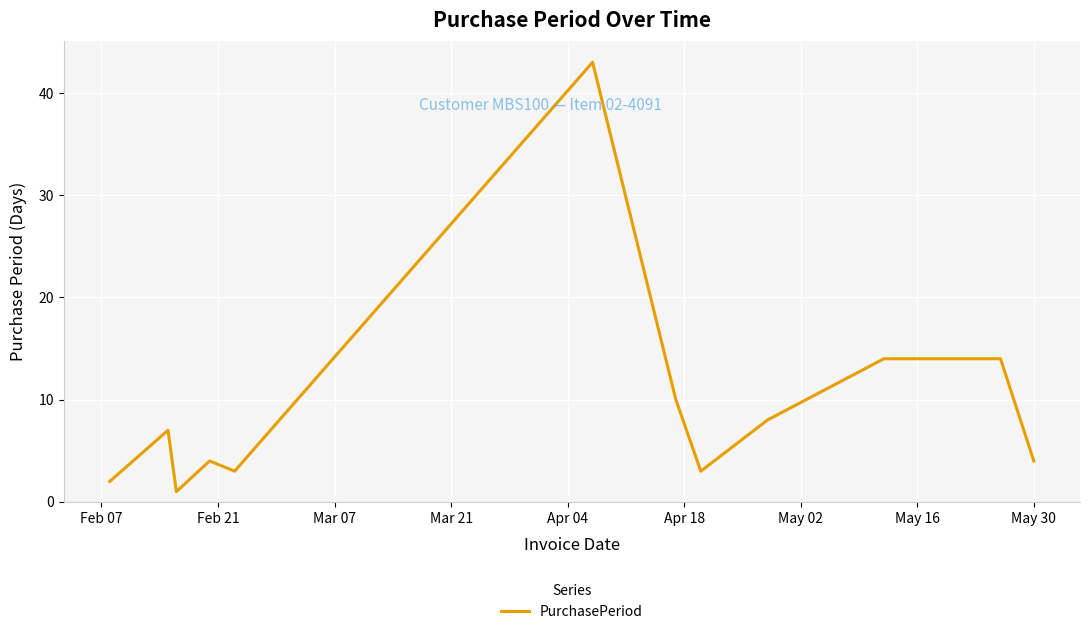

What is the difference between the maximum and minimum values?

42